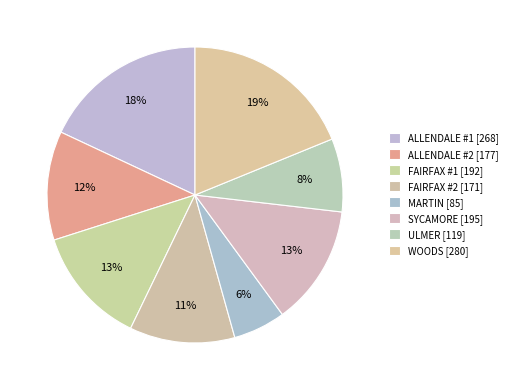

How many segments does this pie chart have?

8